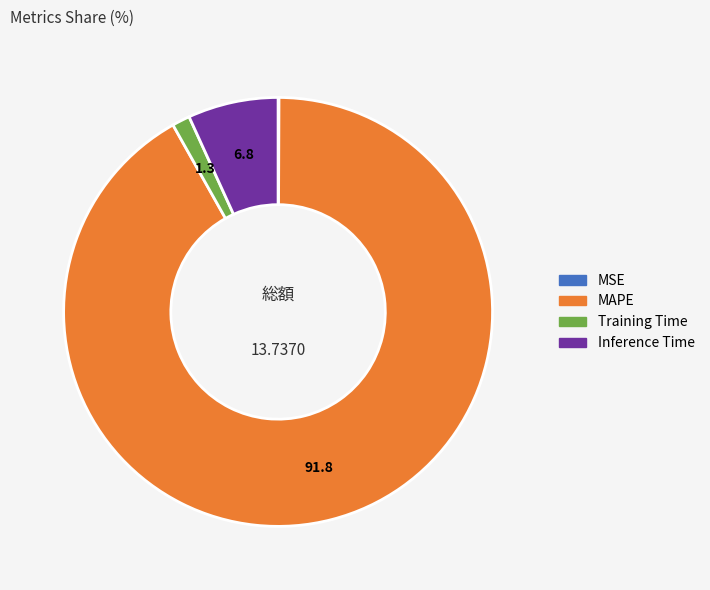

Do Inference Time and Training Time together represent more than half of the pie?

No